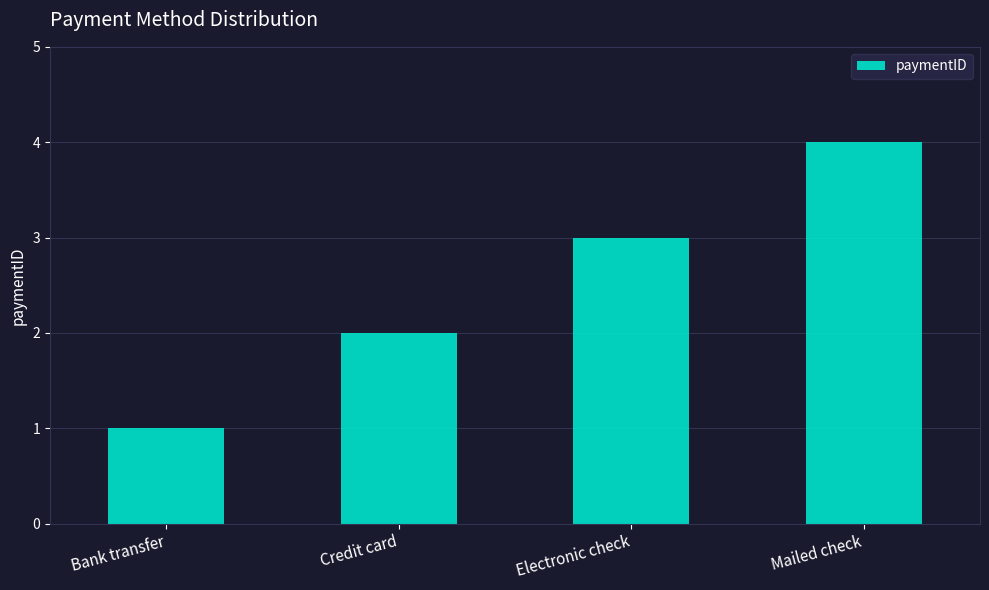

Read the value at Bank transfer.

1